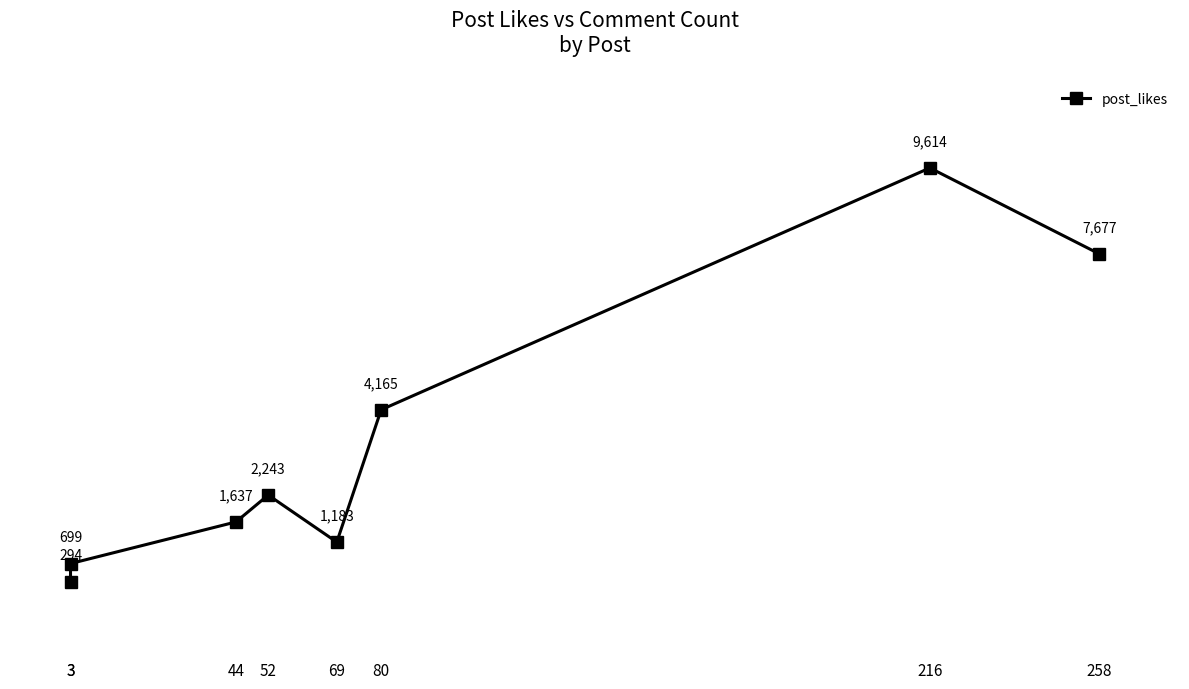

What is the value of the 7th point from the left?

9614